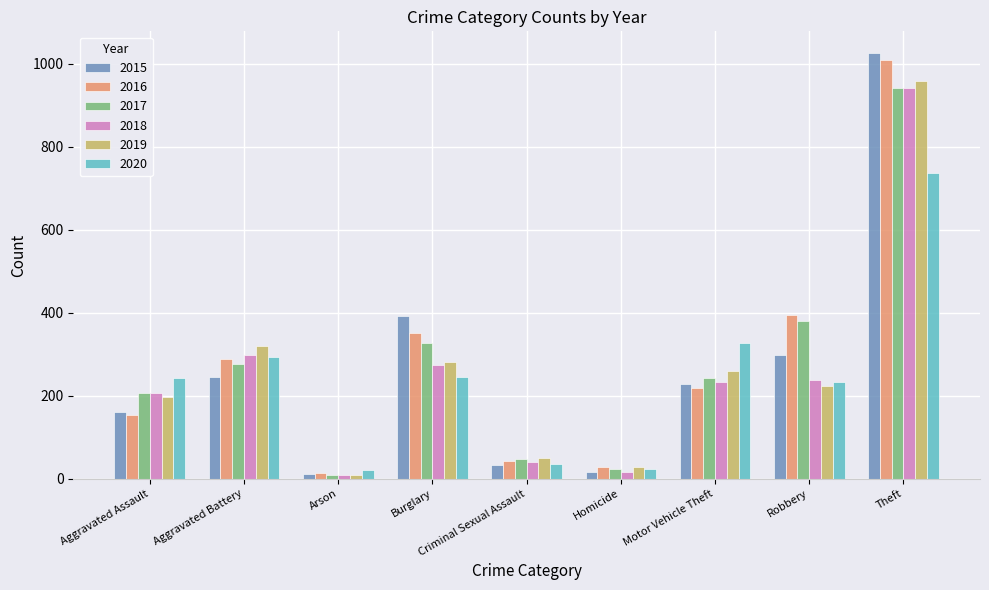

What is the difference between the second highest and minimum values in the 2016 series?

381